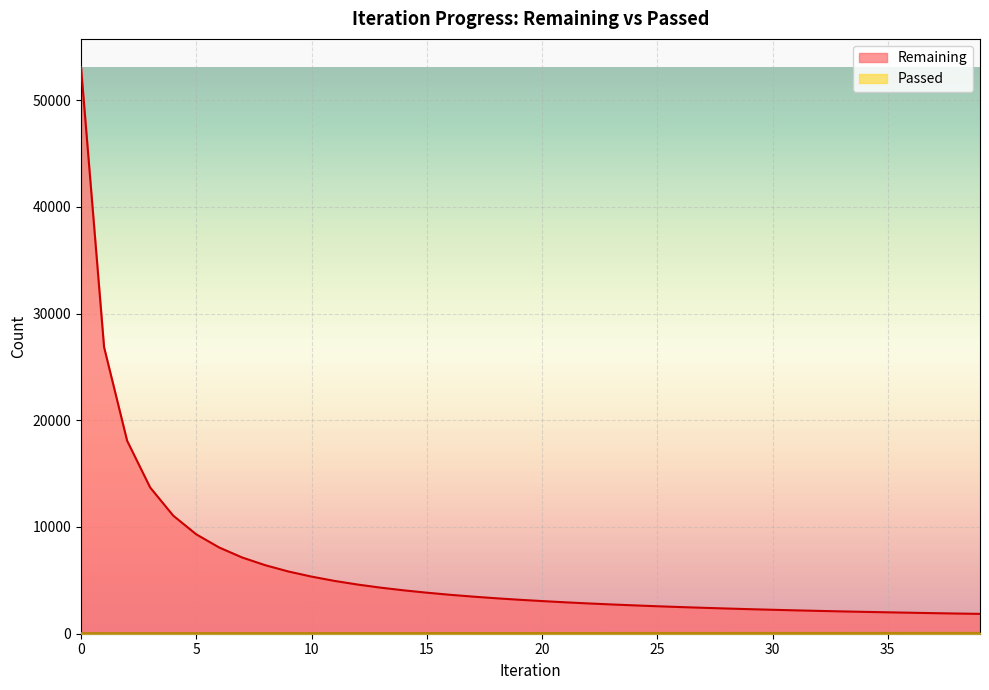

The value of Passed at 2 is 78. True or false?

False